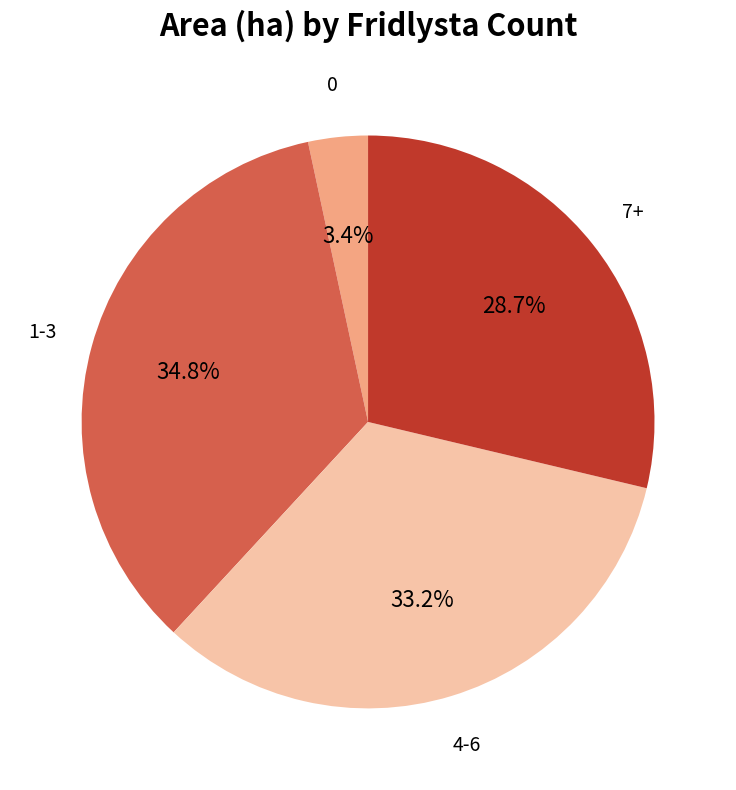

Count the number of slices in the pie.

4